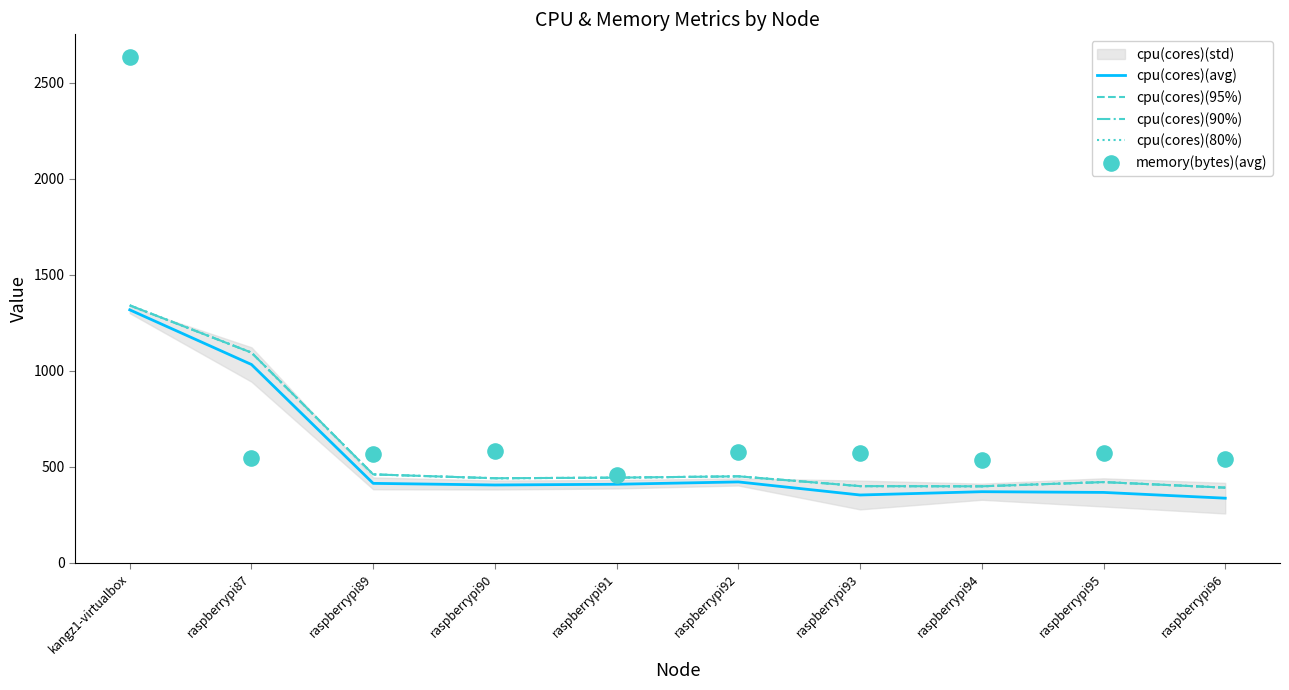

Which series has the largest total across all categories?

memory(bytes)(avg)